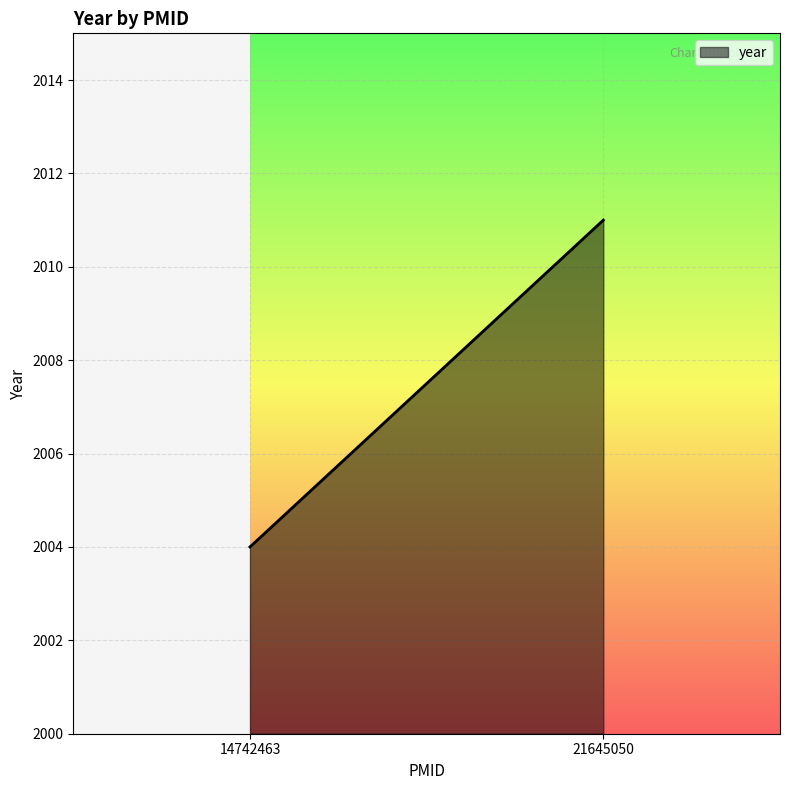

What is the sum of all values?

4015